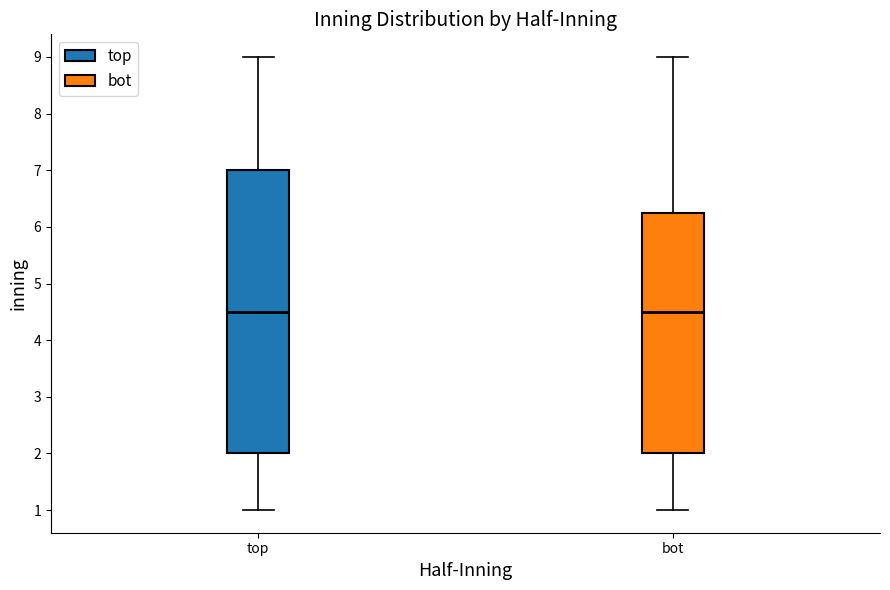

Reading left to right, transcribe this box plot: for each box, give where its median line is, the range the box spans, and where its two whiskers end, as read against the y-axis. The values are not printed on the chart, so give them approximately, as read against the axis.

top: median 4.5, box 2.0 to 7.0, whiskers 1.0 to 9.0
bot: median 4.5, box 2.0 to 6.3, whiskers 1.0 to 9.0